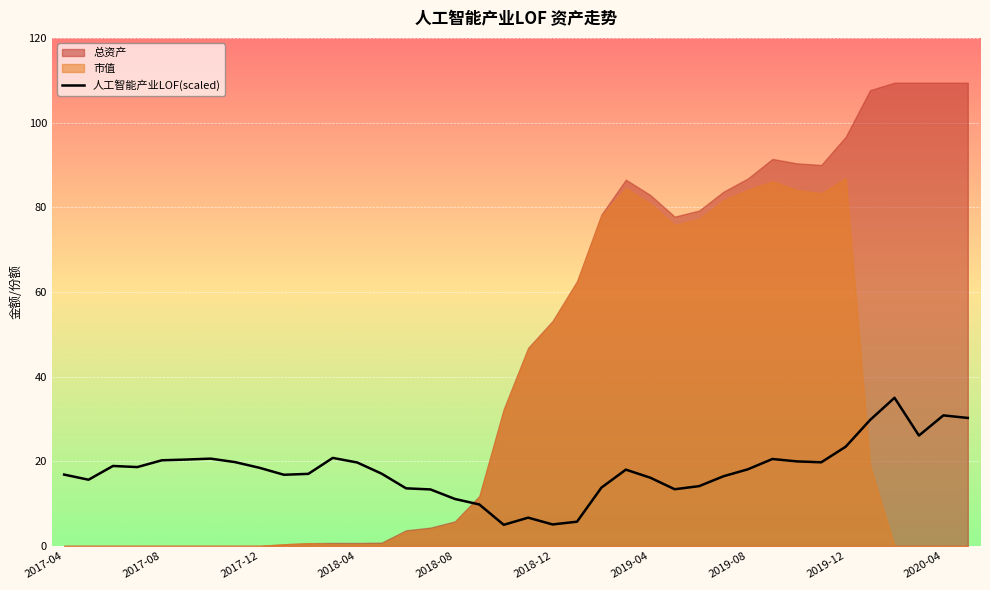

How many values exceed 18?

20